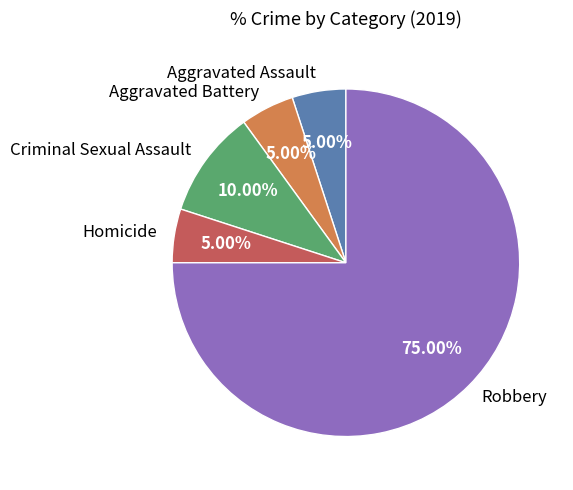

Do Criminal Sexual Assault and Robbery together represent more than half of the pie?

Yes